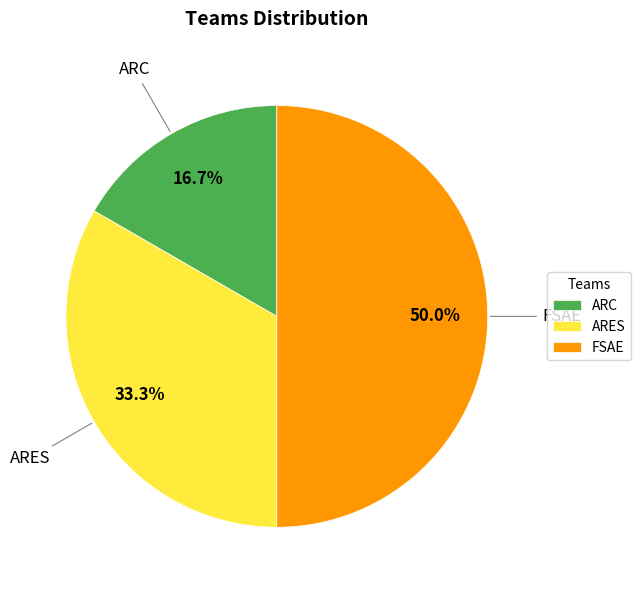

Which category has the smallest portion of the pie?

ARC